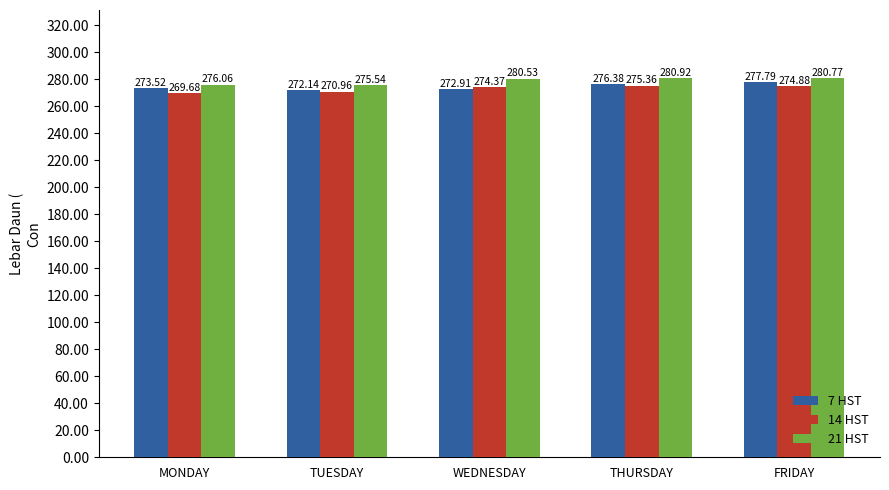

The value of 7 HST at THURSDAY is 384.0. True or false?

False